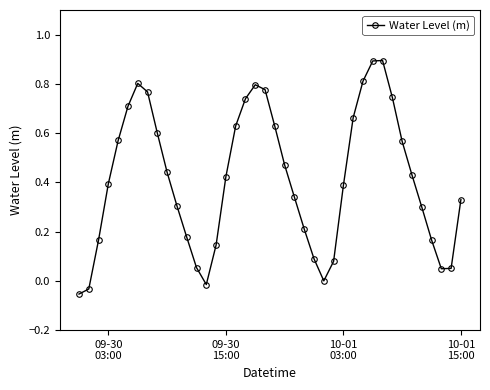

What is the sum of all values?

16.5